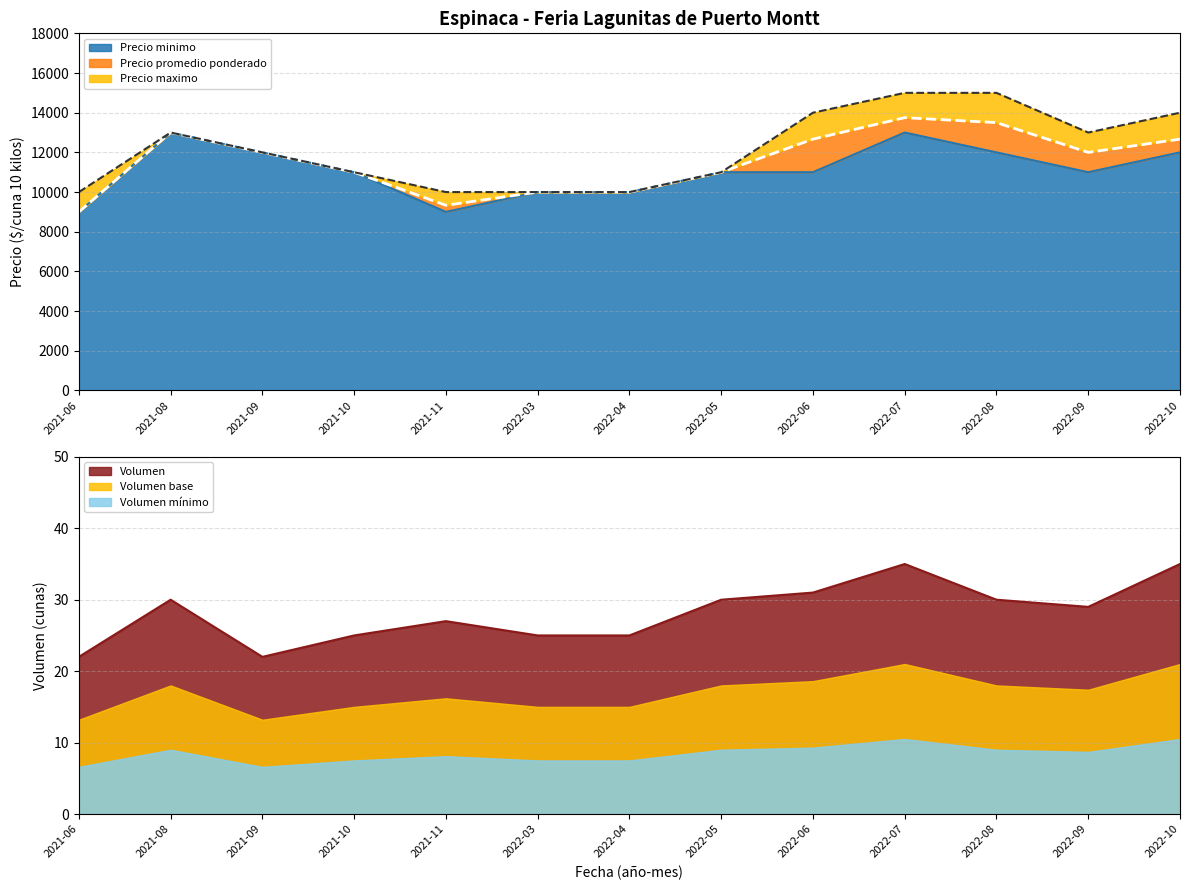

What is the greatest value displayed?

15000